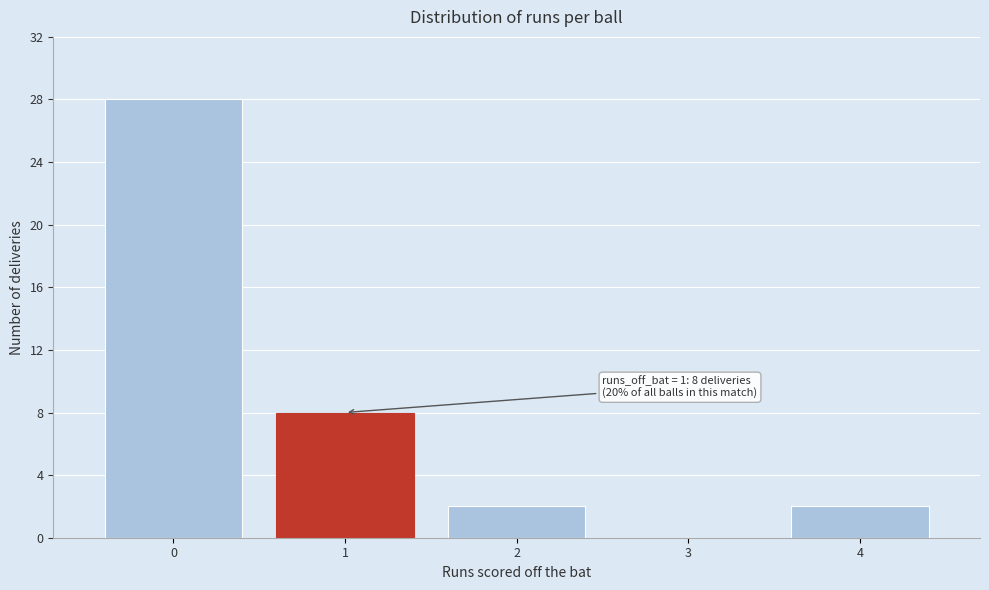

Reading left to right, what are all the values shown in this chart?

0=28	1=8	2=2	3=0	4=2